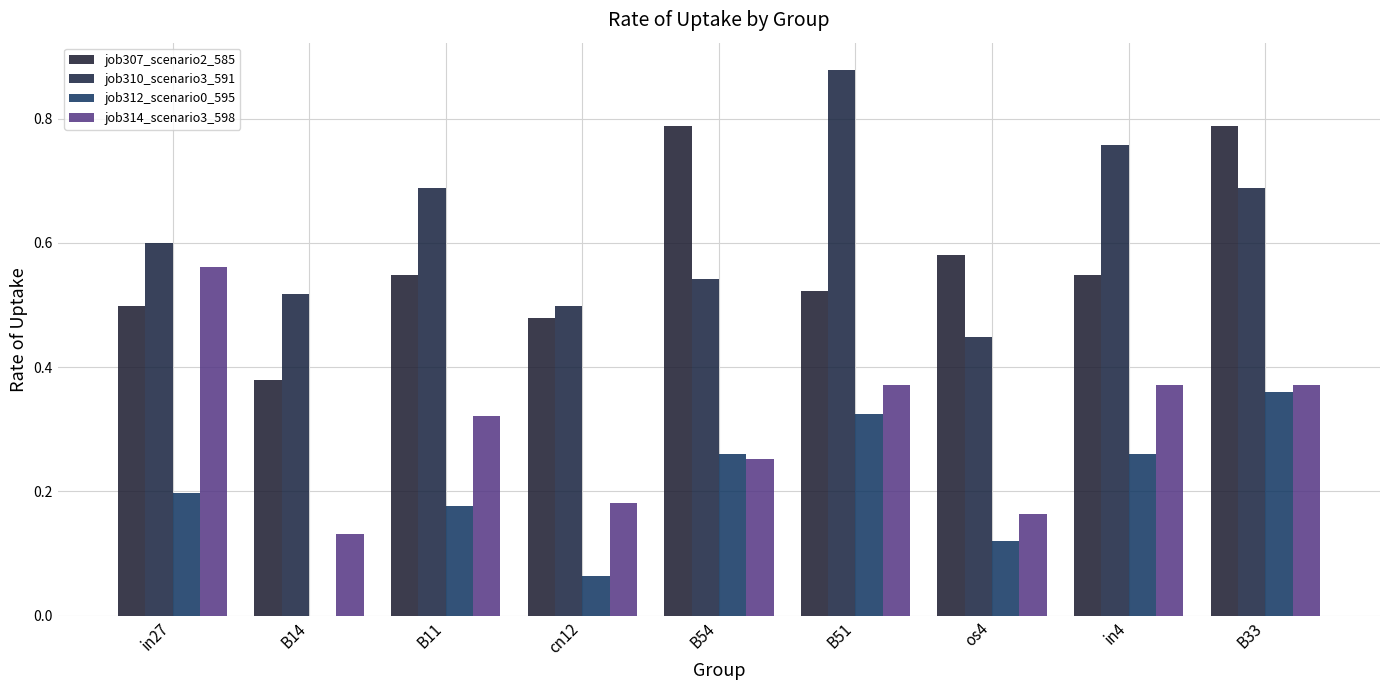

How many data points in job312_scenario0_595 are above 0?

8